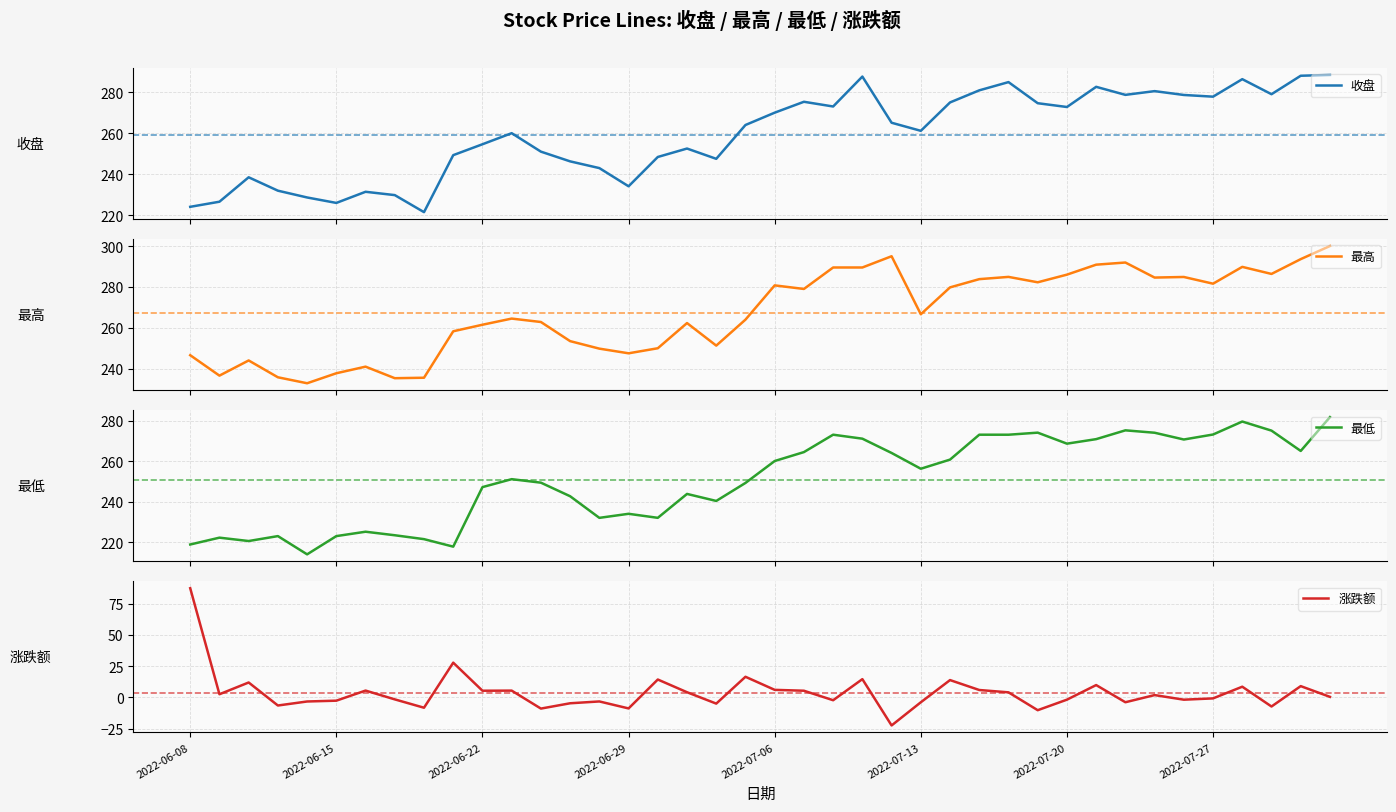

At 33, list the series in order from smallest to largest.

涨跌额, 最低, 收盘, 最高